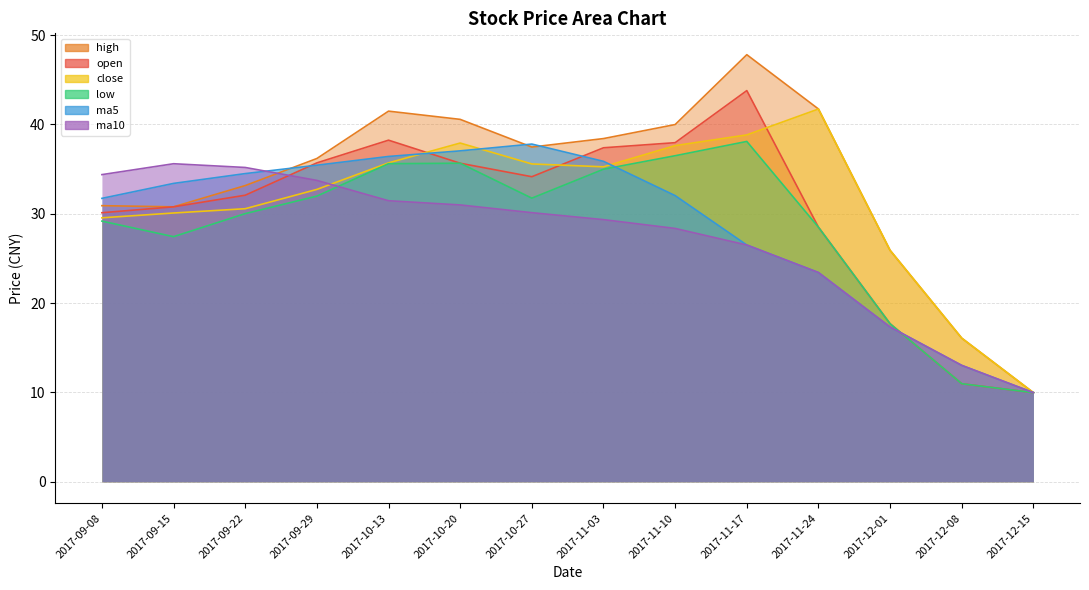

What is the difference between the maximum and minimum values in the ma5 series?

27.8